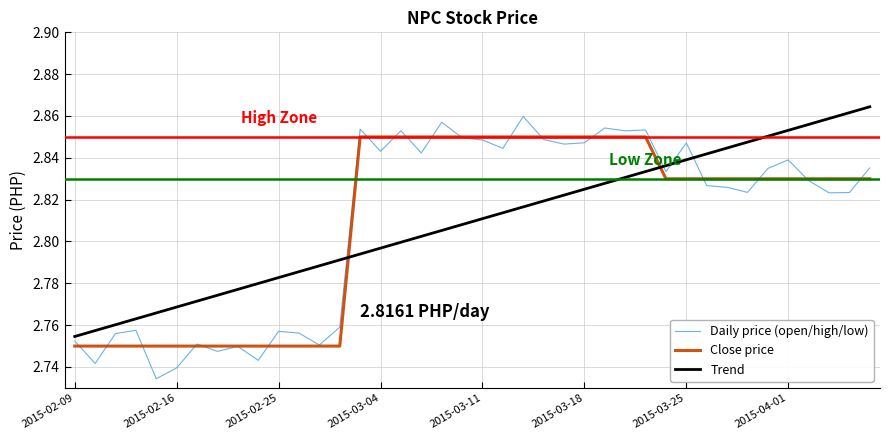

How many times do Close price and Trend cross each other?

2